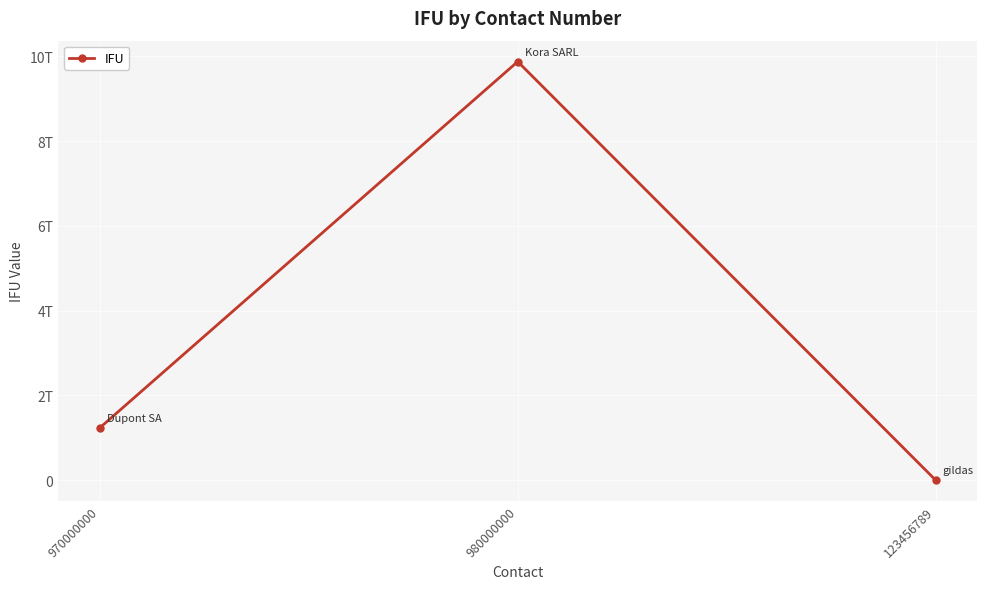

What is the label of the 1st point from the right?

123456789